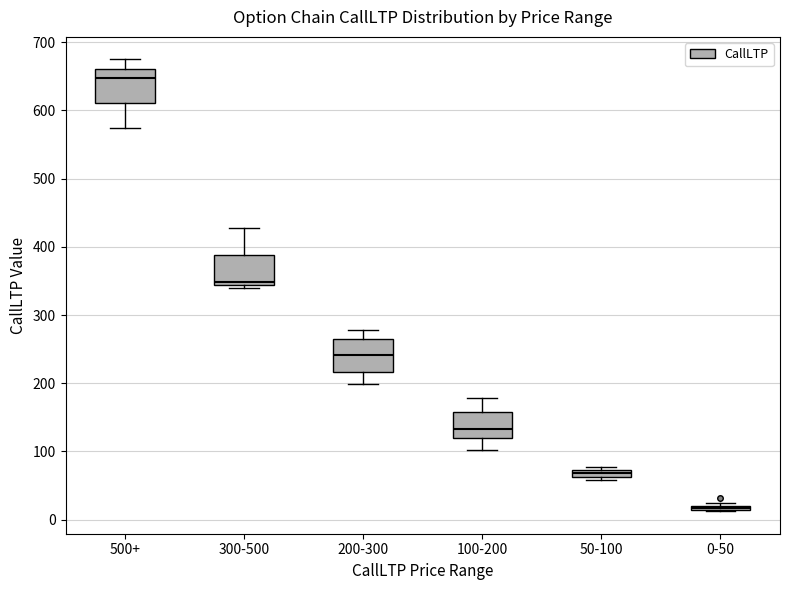

Which box's median line is the highest?

500+